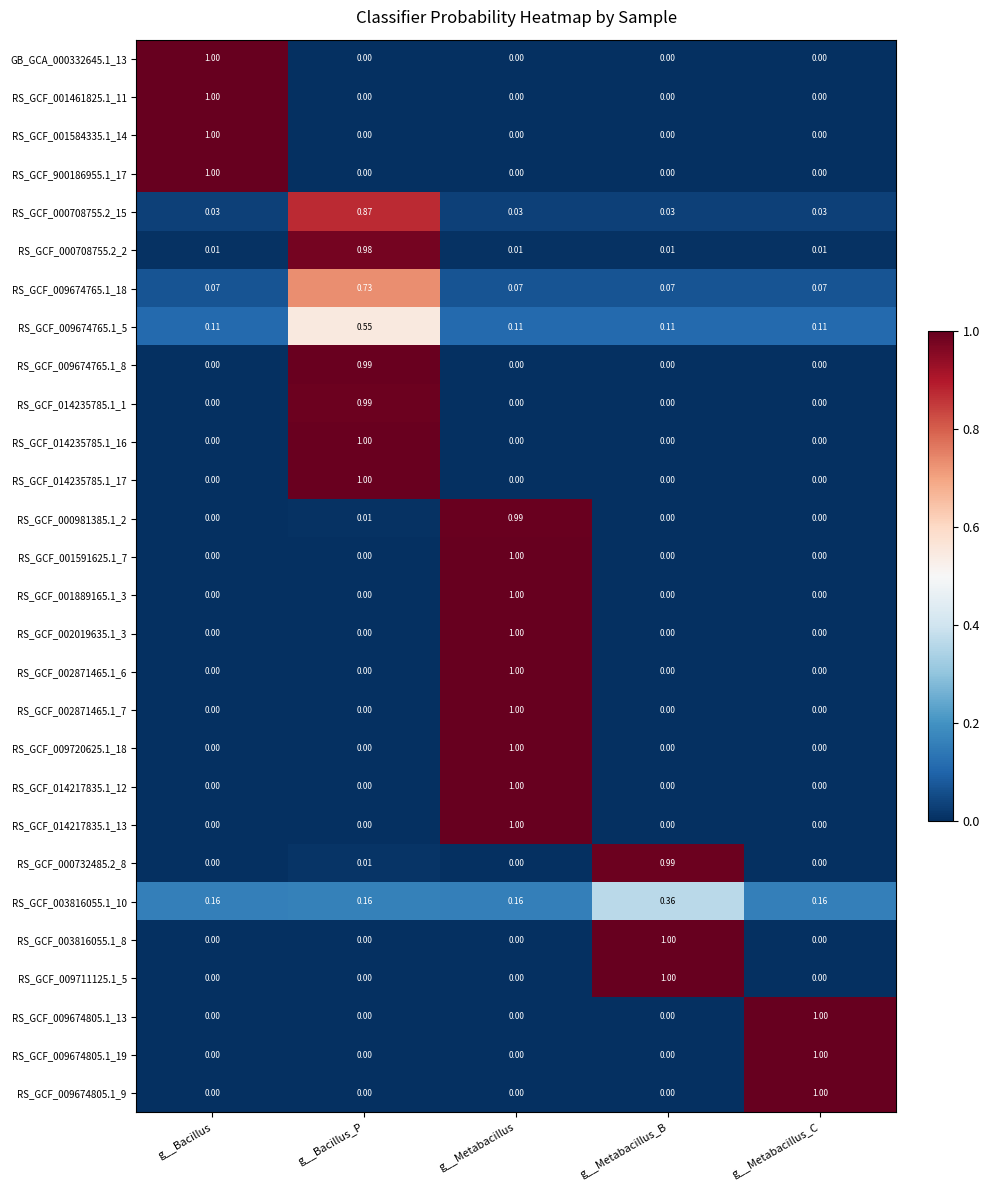

What is the difference between the highest and lowest values at g__Bacillus_P?

1.0